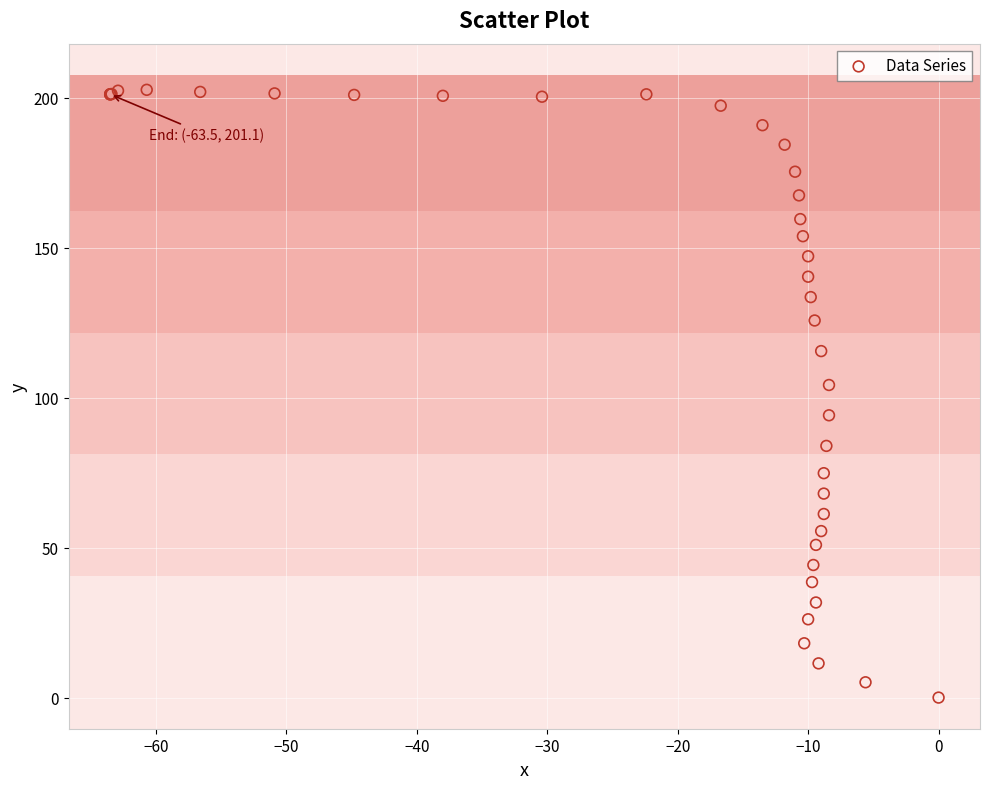

What Y value in the scatter plot is closest to 101?

104.2